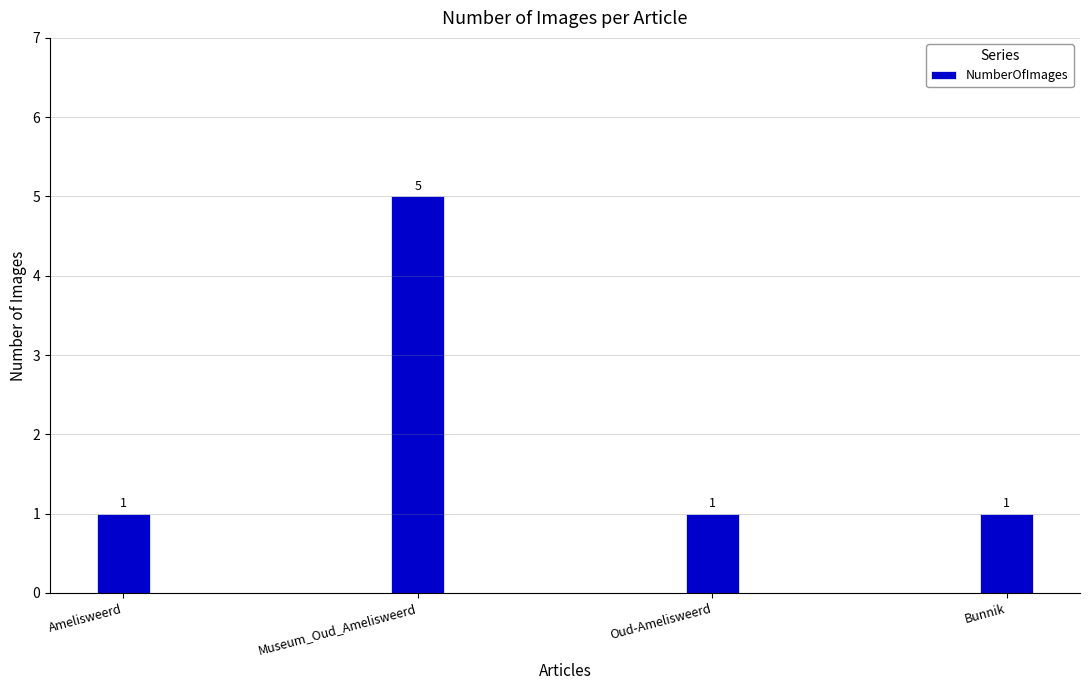

How many series are shown in this chart?

1